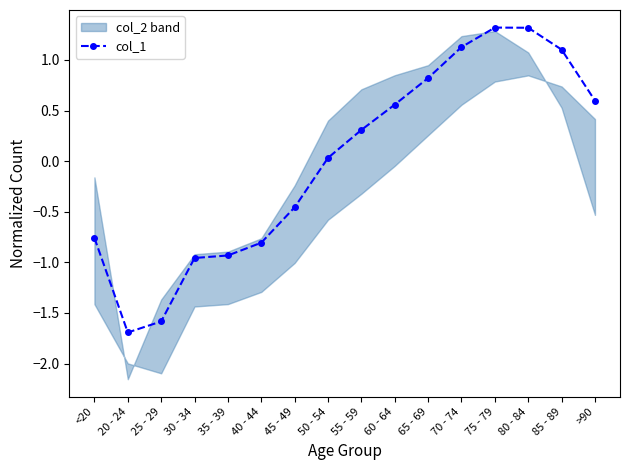

How many points are lower than both their immediate neighbors (excluding endpoints)?

1